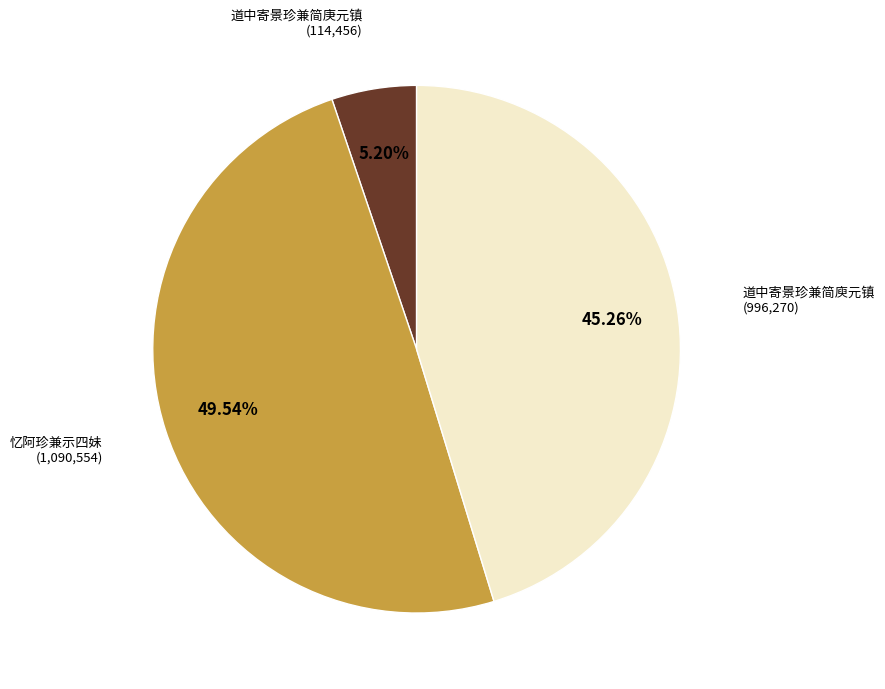

Does any single category account for the majority?

No